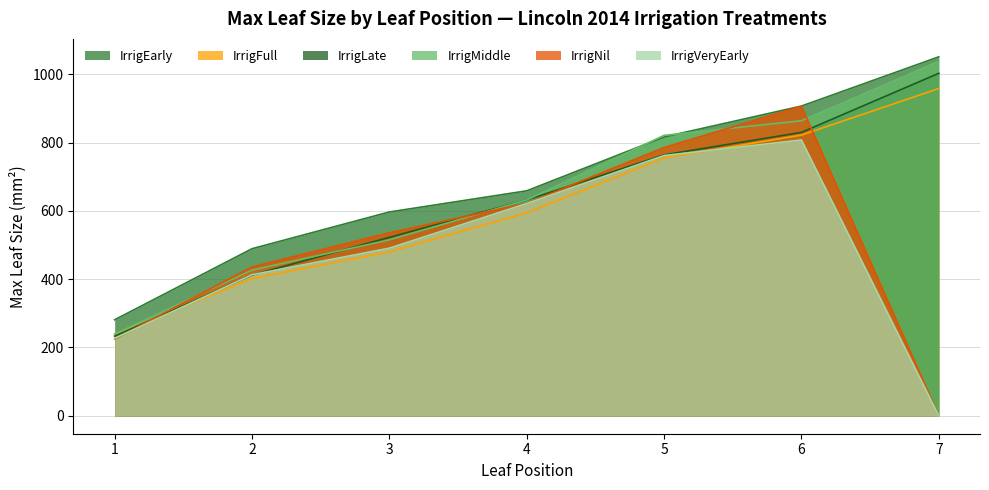

Reading right to left, what are all the values shown in this chart?

IrrigEarly: 7=1051.0	6=906.8	5=816.3	4=658.7	3=596.7	2=489.2	1=281.1
IrrigFull: 7=958.2	6=821.8	5=755.0	4=594.3	3=480.0	2=401.8	1=238.0
IrrigLate: 7=1002.7	6=829.8	5=763.8	4=631.8	3=522.5	2=411.9	1=233.1
IrrigMiddle: 7=1037.4	6=863.9	5=821.1	4=632.1	3=515.1	2=426.6	1=239.2
IrrigNil: 7=0.0	6=906.3	5=785.5	4=622.3	3=535.7	2=435.7	1=224.5
IrrigVeryEarly: 7=0.0	6=807.5	5=762.0	4=621.5	3=490.7	2=413.1	1=226.6